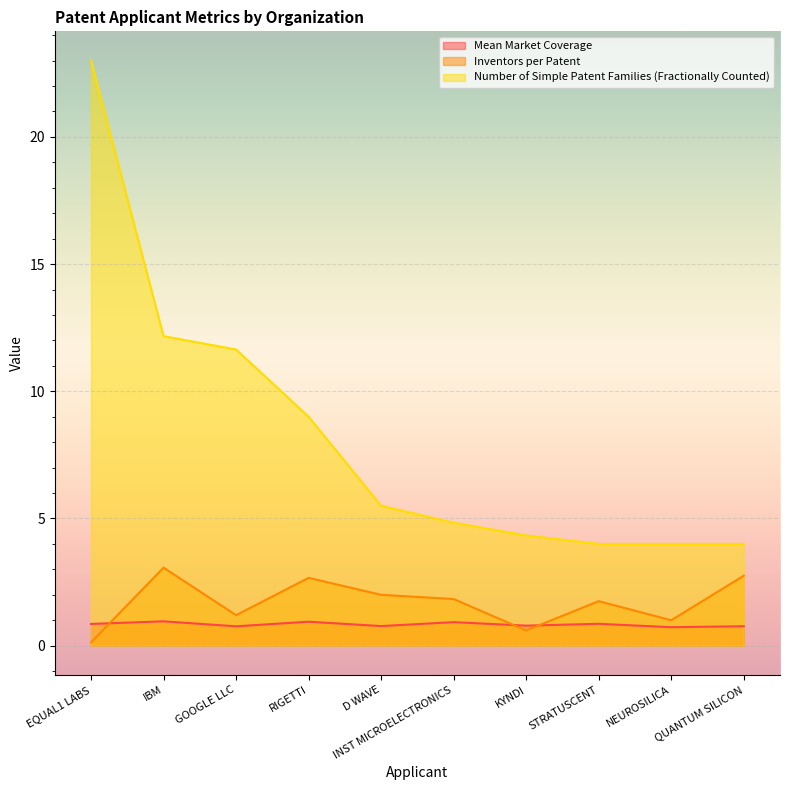

How many lines are shown in the chart?

3